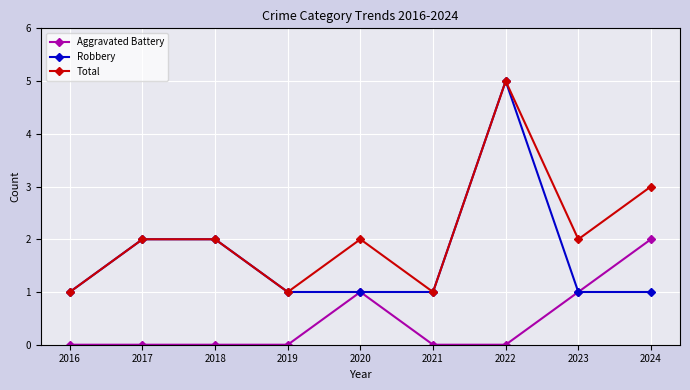

Count the number of categories in the chart.

9